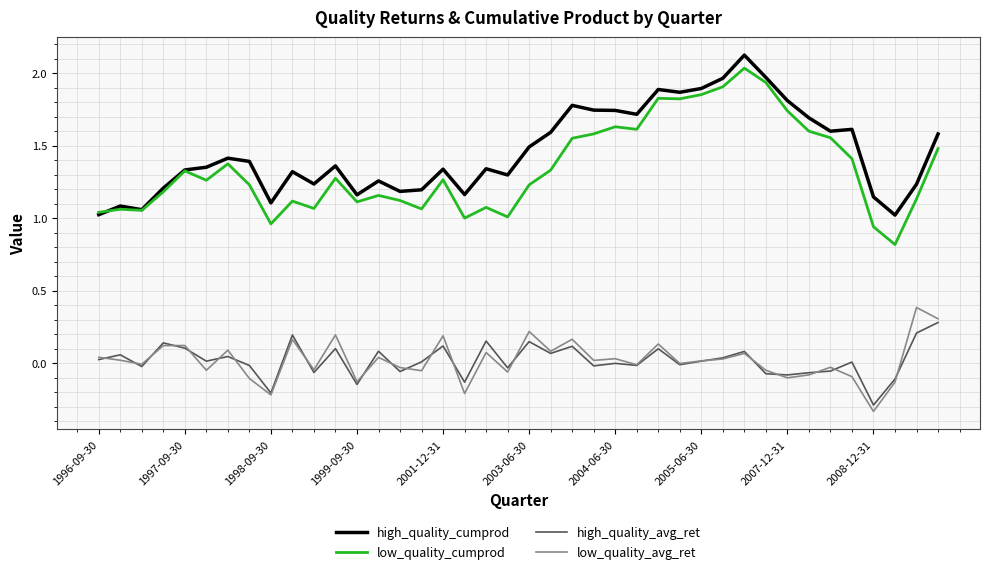

At how many categories does at least one series exceed 1?

40